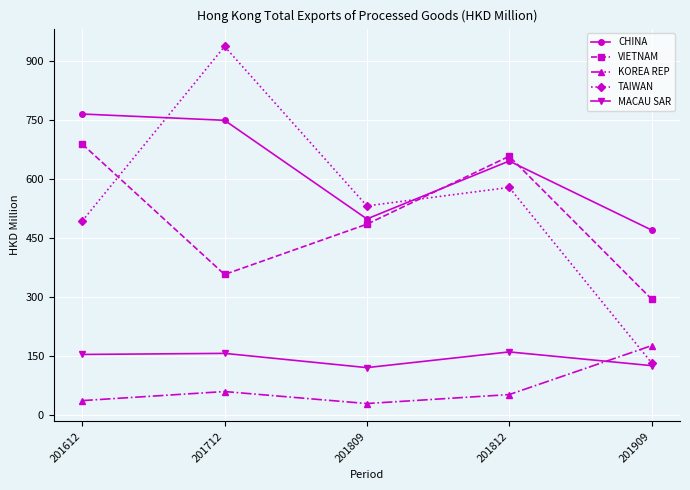

True or false: KOREA REP and VIETNAM cross at least once.

False